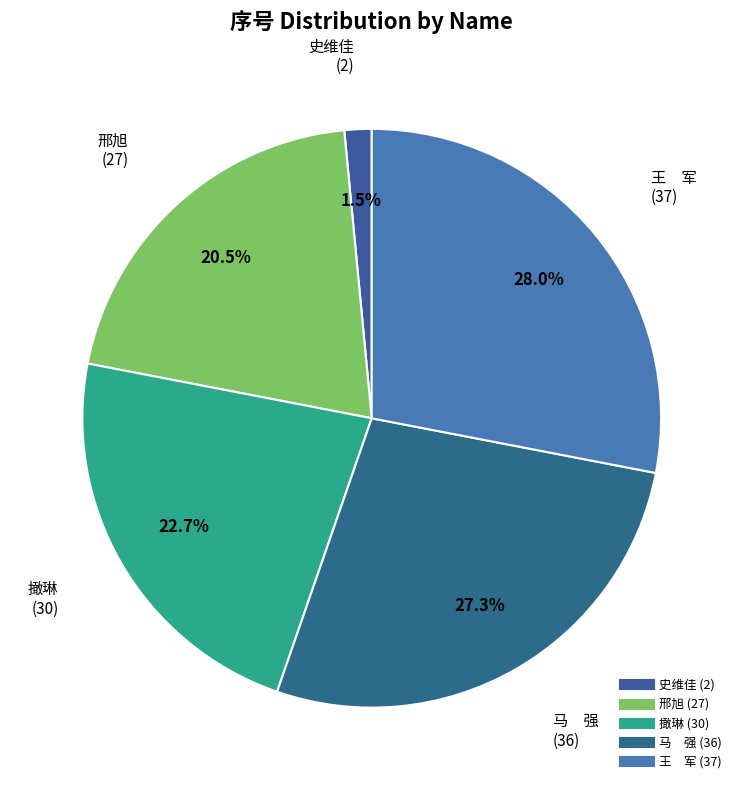

Between 邢旭 and 史维佳, which is larger?

邢旭